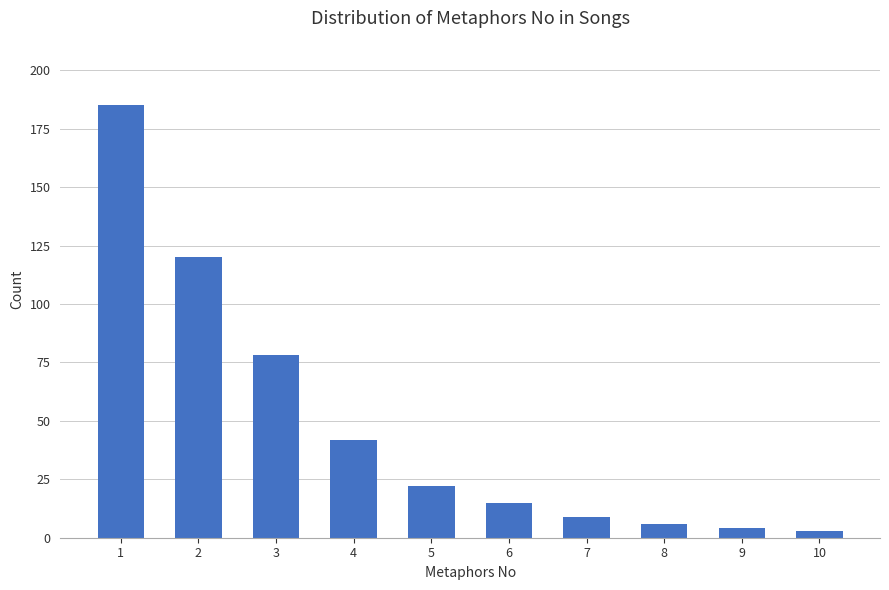

Which category has the highest value across all series?

1